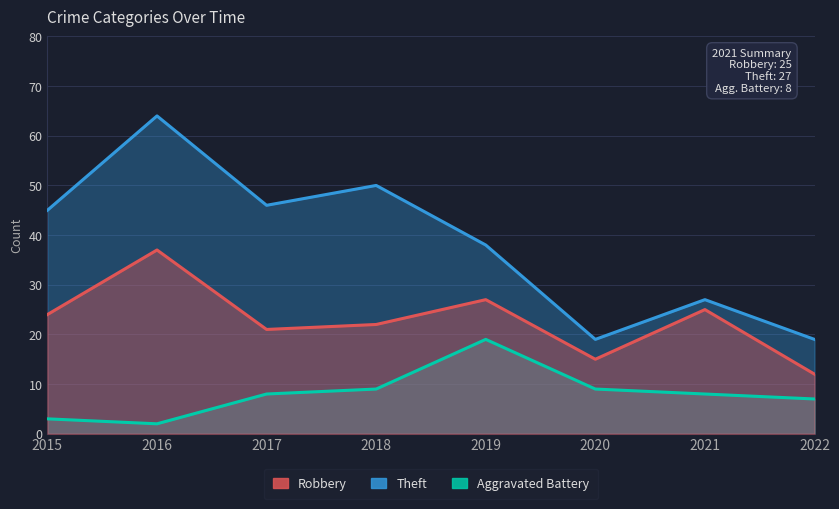

What value does the Robbery series have at 2015?

24